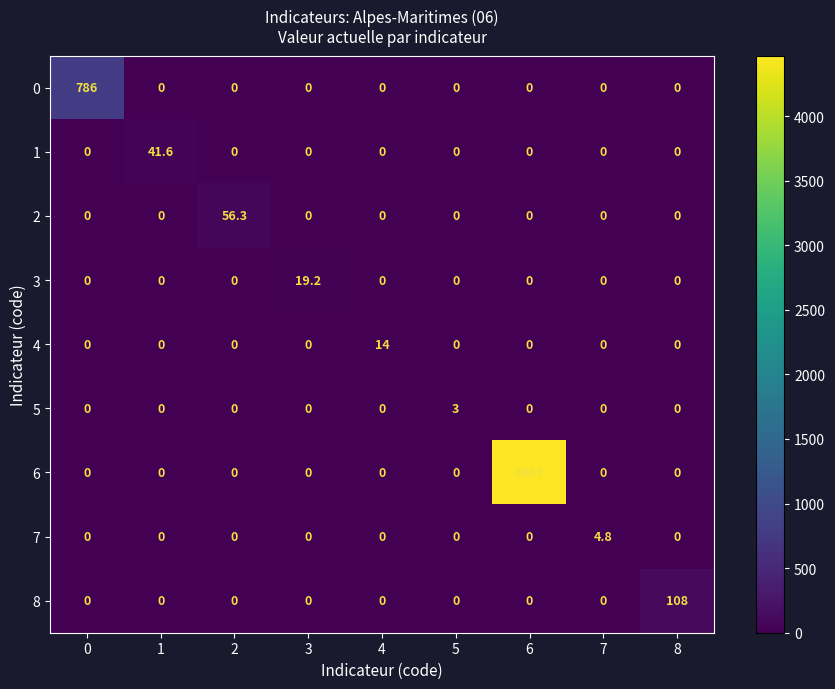

What is the difference between the highest and lowest values at 0?

786.0